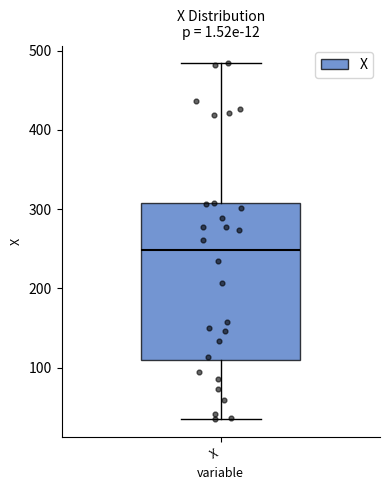

Where does the upper whisker of the box for X end on the y-axis? The values are not printed on the chart, so give them approximately, as read against the axis.

480